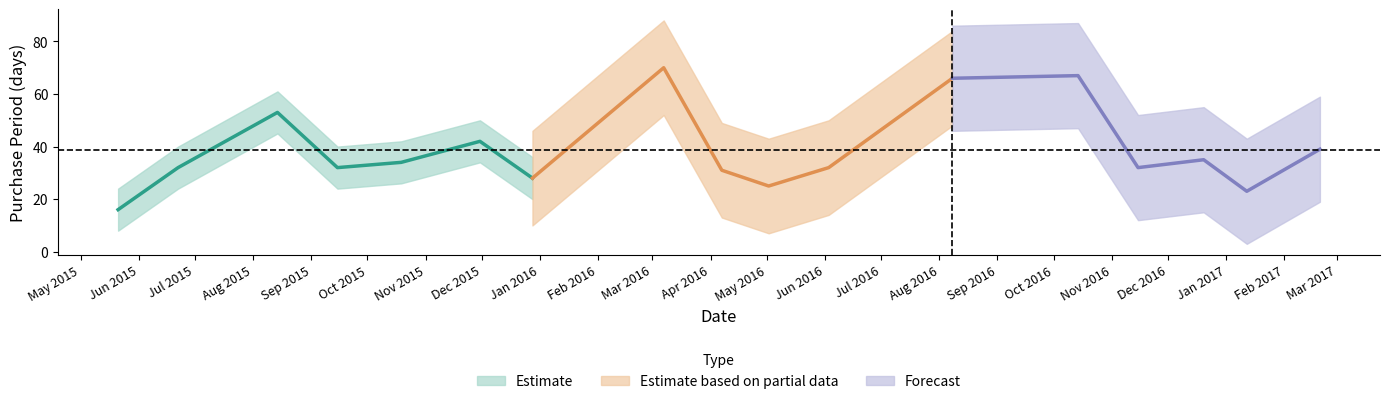

What is the label of the 9th point from the left?

2016-04-07